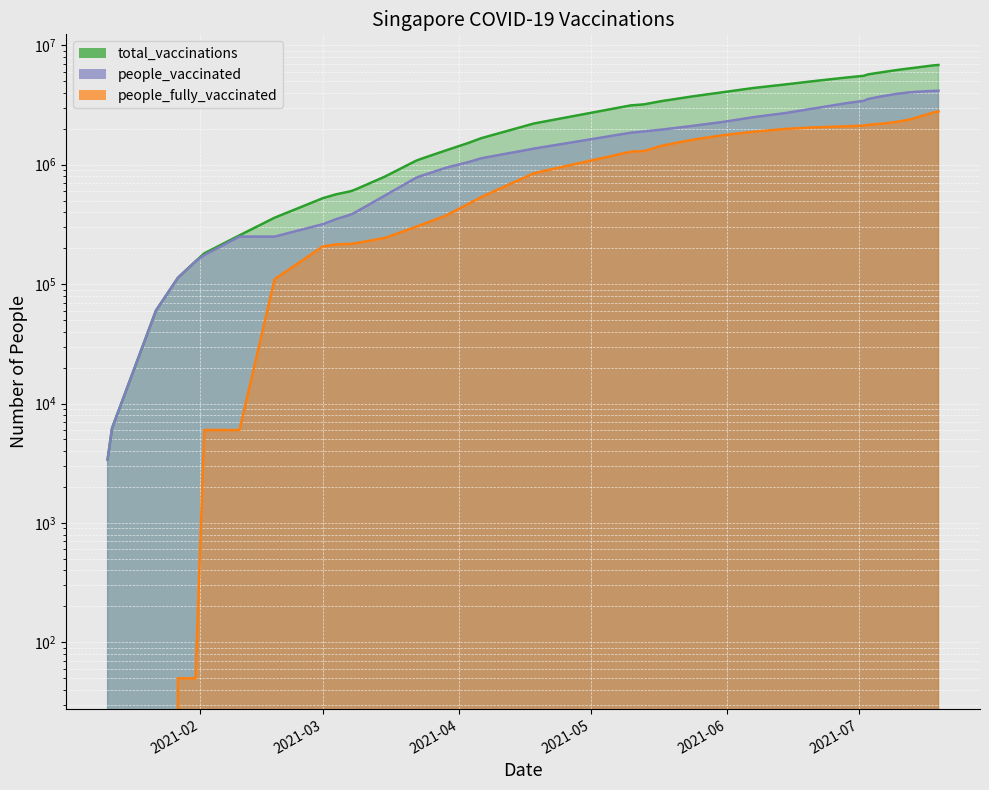

What is the maximum value for people_fully_vaccinated?

2792430